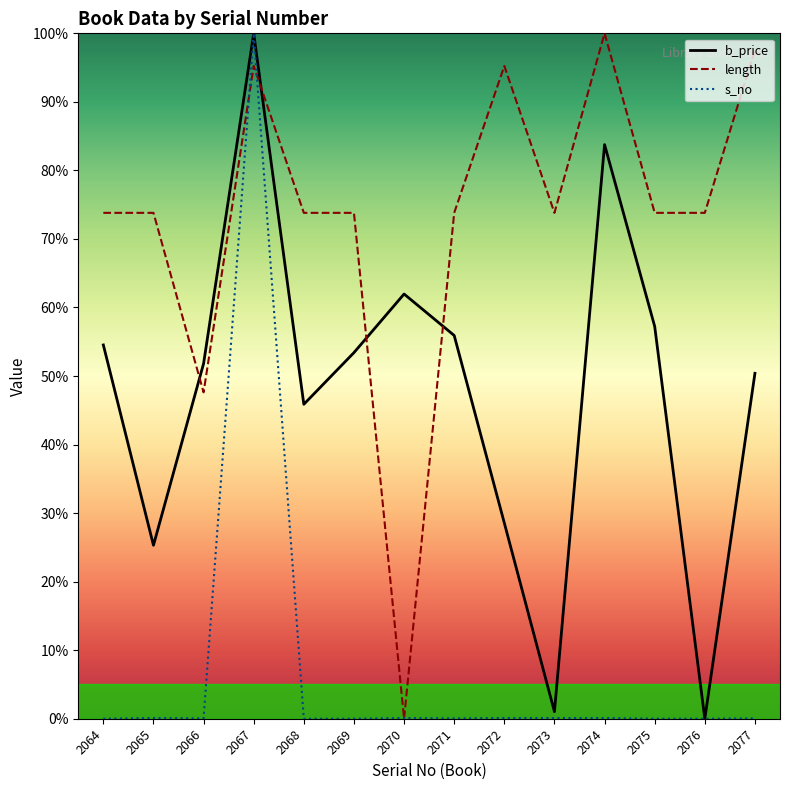

Reading left to right, transcribe all the data shown in this chart.

b_price: 2064=54.5	2065=25.3	2066=51.8	2067=100.0	2068=45.9	2069=53.4	2070=62.0	2071=55.9	2072=28.6	2073=1.0	2074=83.8	2075=57.2	2076=0.0	2077=50.4
length: 2064=73.8	2065=73.8	2066=47.6	2067=95.2	2068=73.8	2069=73.8	2070=0.0	2071=73.8	2072=95.2	2073=73.8	2074=100.0	2075=73.8	2076=73.8	2077=97.6
s_no: 2064=0.0	2065=0.1	2066=0.0	2067=100.0	2068=0.0	2069=0.0	2070=0.1	2071=0.0	2072=0.1	2073=0.1	2074=0.1	2075=0.0	2076=0.0	2077=0.0